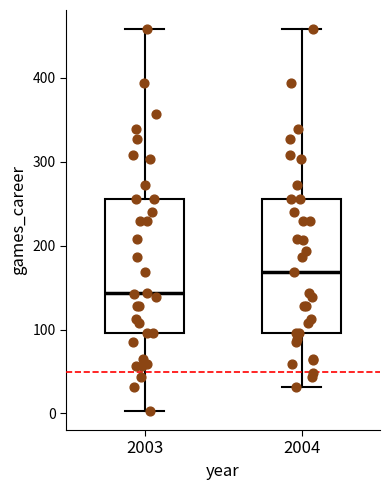

Reading left to right, transcribe this box plot: for each box, give where its median line is, the range the box spans, and where its two whiskers end, as read against the y-axis. The values are not printed on the chart, so give them approximately, as read against the axis.

2003: median 140, box 100 to 260, whiskers 0 to 460
2004: median 170, box 100 to 260, whiskers 30 to 460